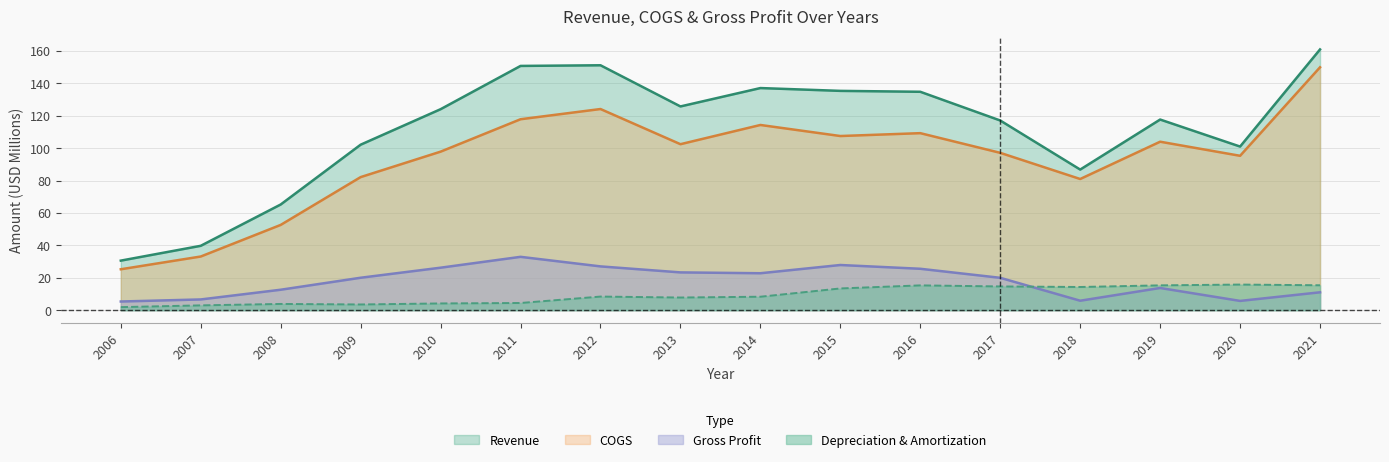

Which category has the highest value in the COGS series?

2021